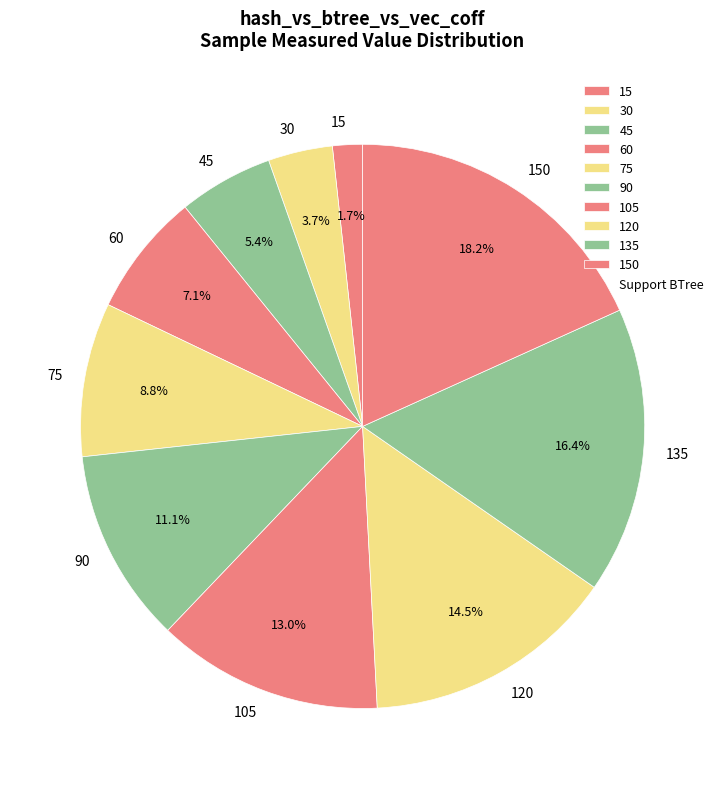

What is the ratio of the value at 30 to the value at 60?

0.5